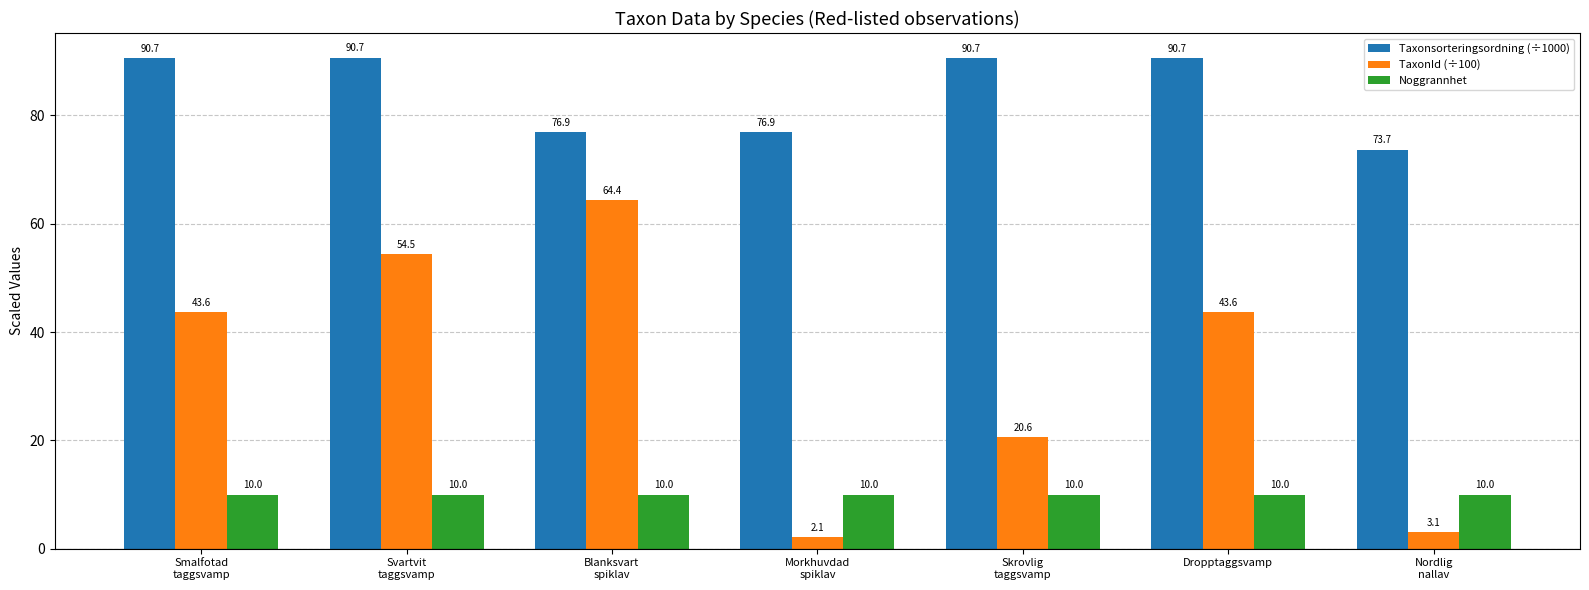

What is the maximum value for Noggrannhet?

10.0